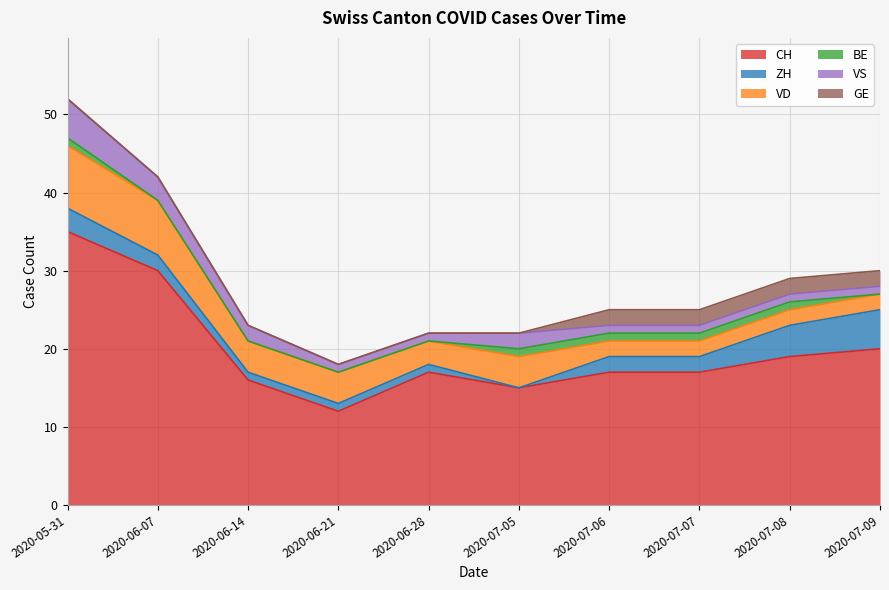

What is the value of the ZH point at the 2nd from the left?

2